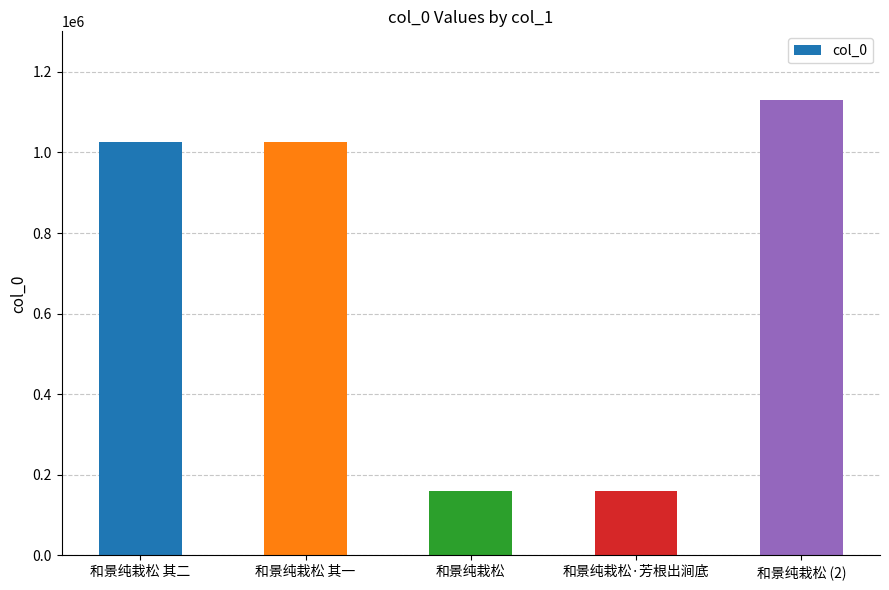

Does the chart contain stacked bars?

No